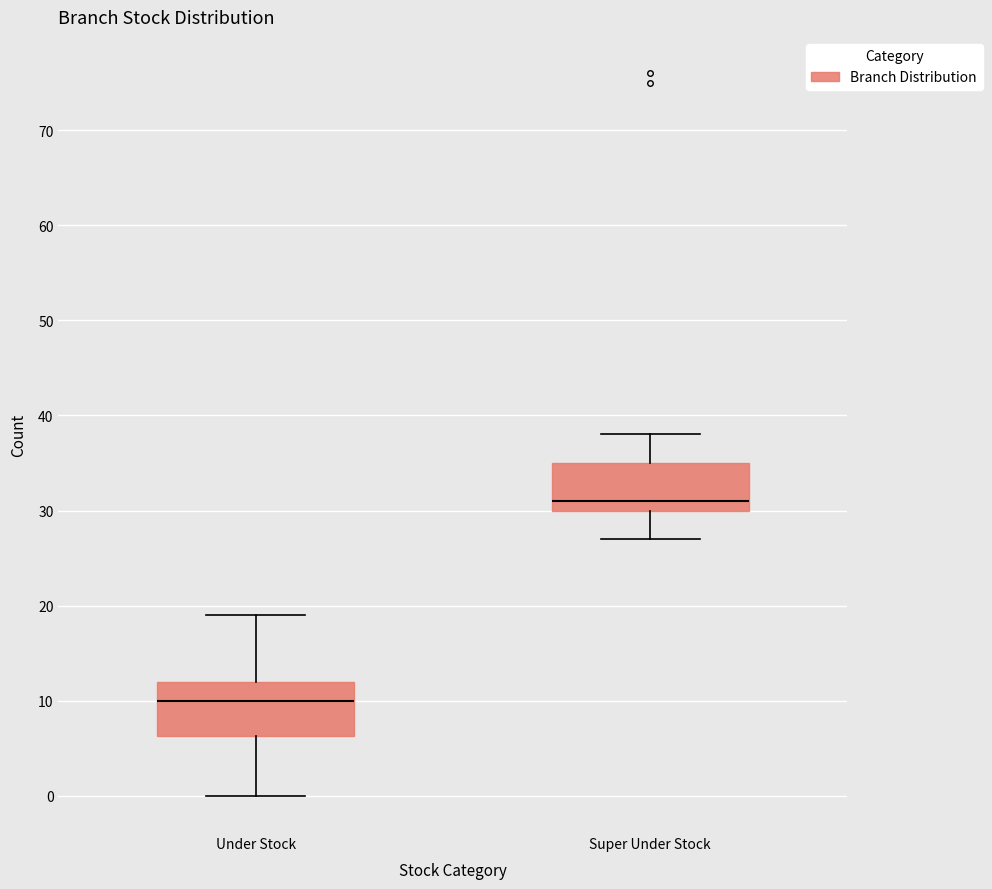

Reading left to right, transcribe this box plot: for each box, give where its median line is, the range the box spans, and where its two whiskers end, as read against the y-axis. The values are not printed on the chart, so give them approximately, as read against the axis.

Under Stock: median 10, box 6 to 12, whiskers 0 to 19
Super Under Stock: median 31, box 30 to 35, whiskers 27 to 38